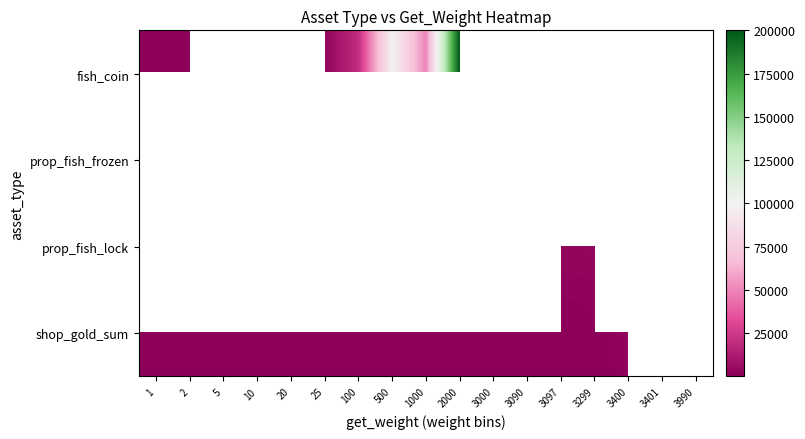

How many series are shown in this chart?

4